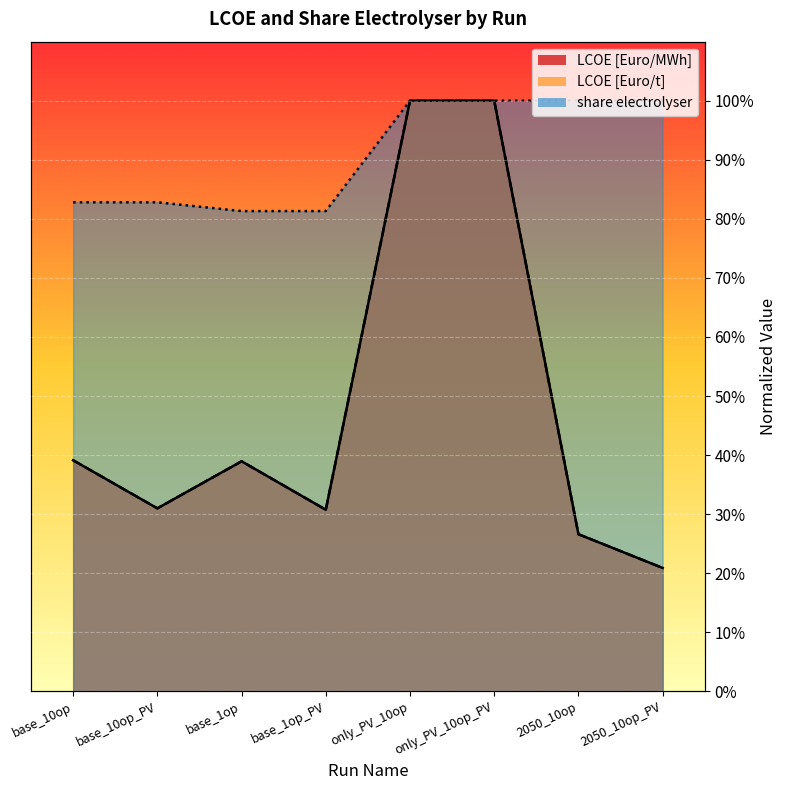

Which series has the largest total across all categories?

share electrolyser